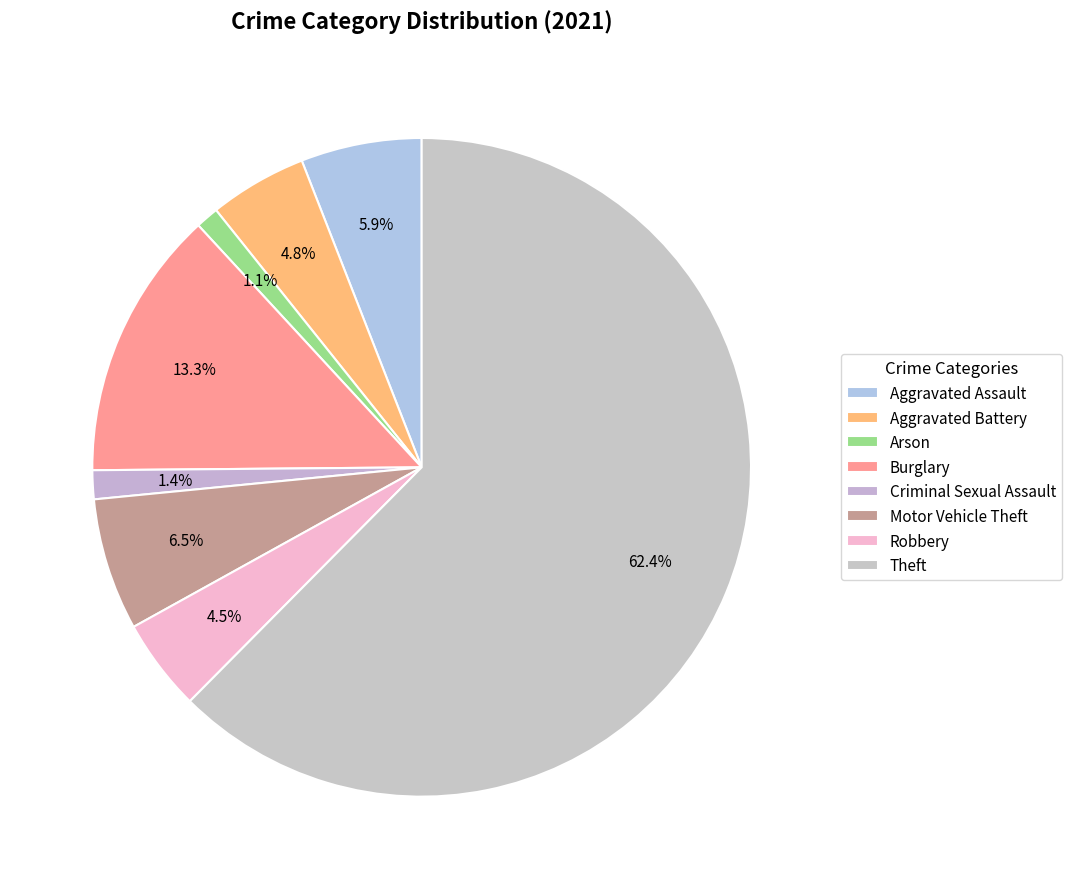

To the nearest percent, what is the combined percentage of Aggravated Battery and Aggravated Assault?

11%